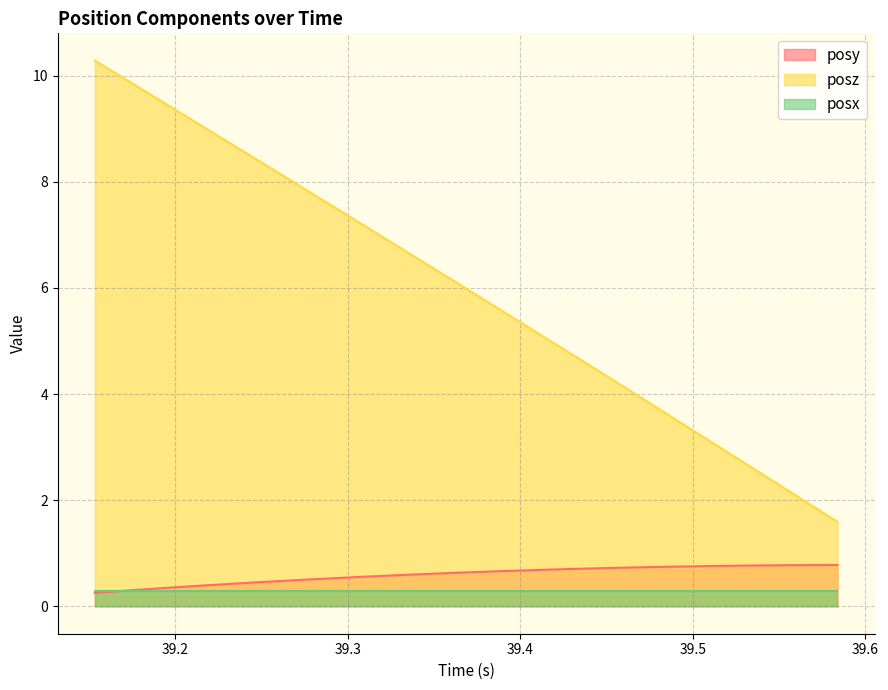

True or false: posy and posz cross at least once.

False